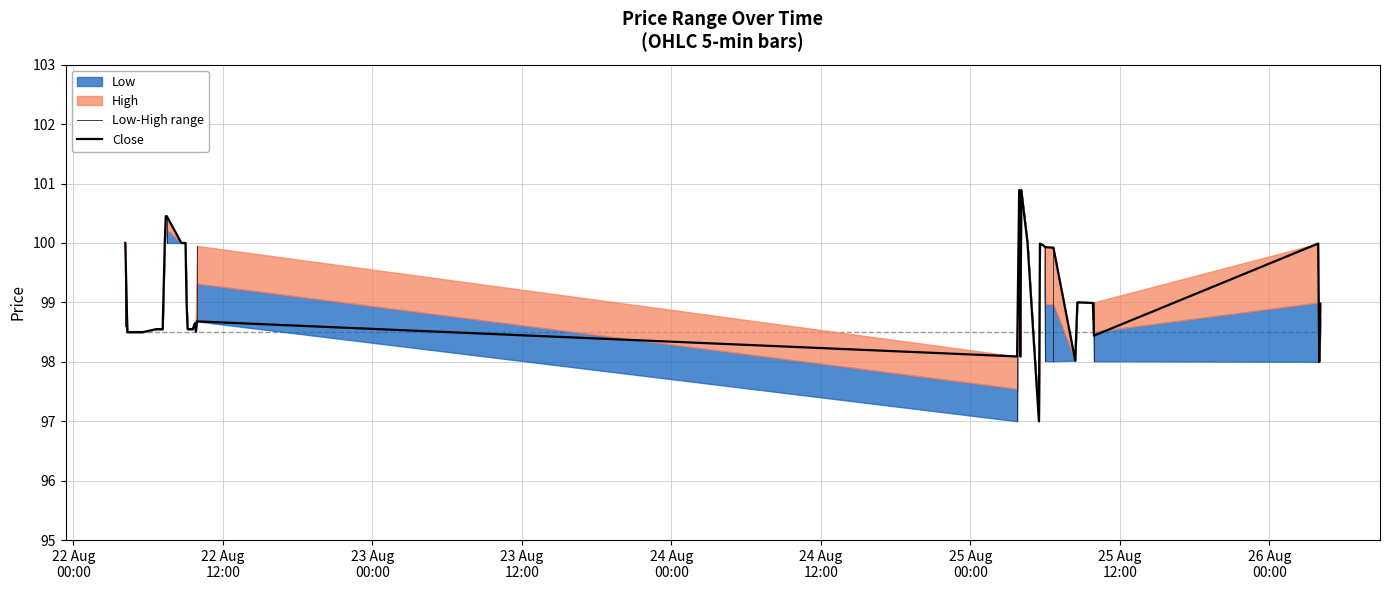

At which category is the sum across all series the highest?

2025-08-25 03:55:00